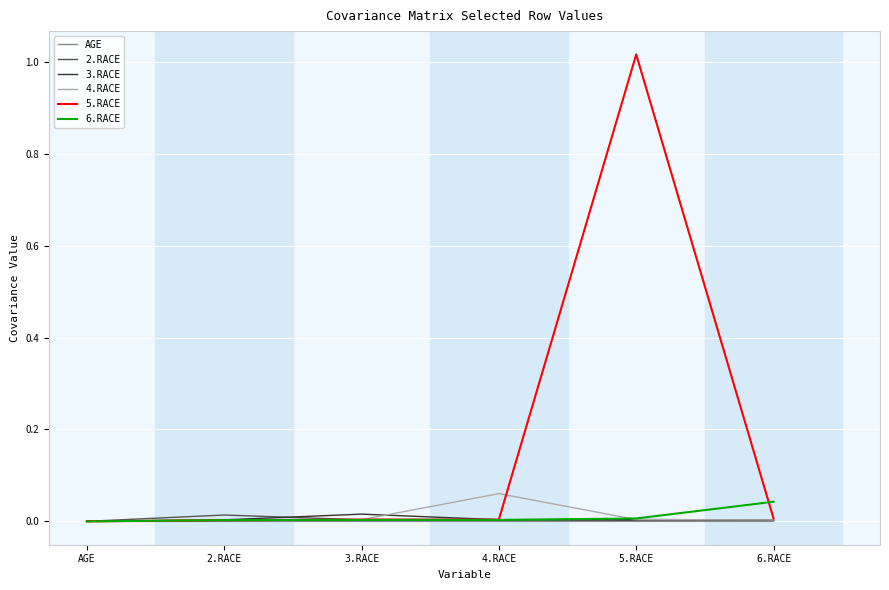

Which series has the largest range (max minus min)?

5.RACE